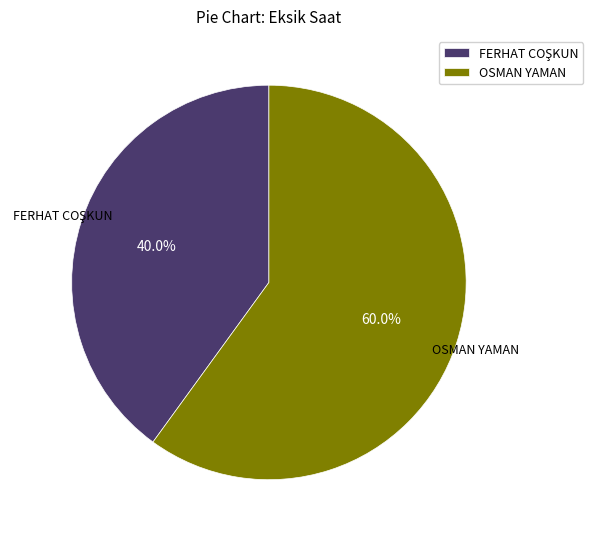

Count the number of slices in the pie.

2